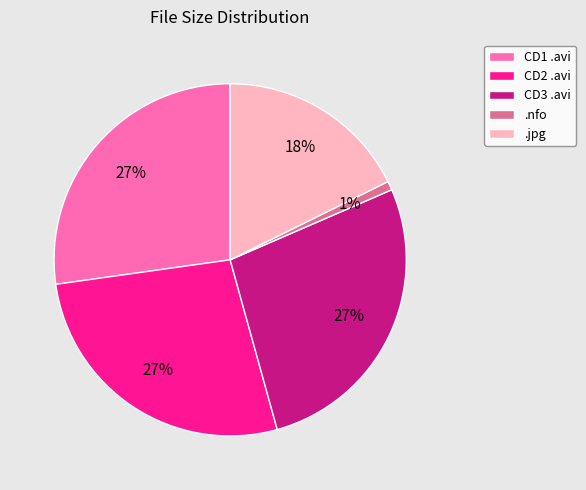

To the nearest percent, what is the difference between the largest and smallest slice percentages?

26%